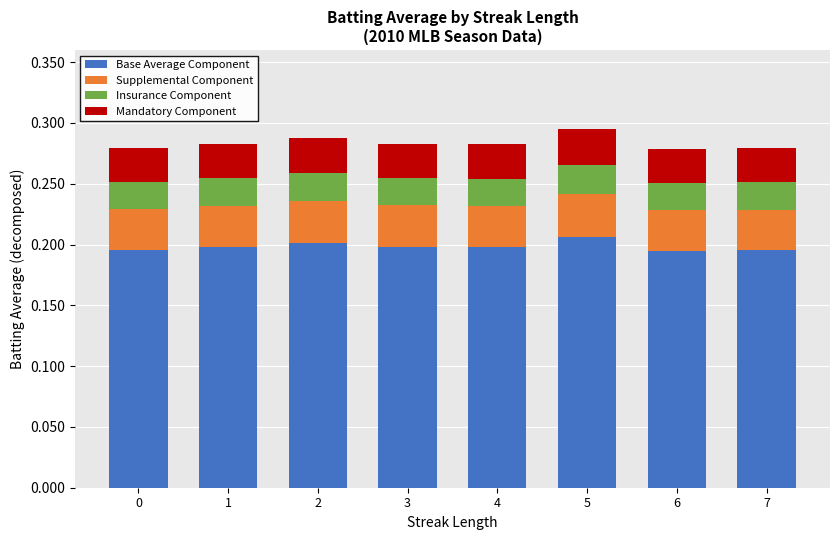

Is it true that Base Average Component equals 0.0 at 6?

False